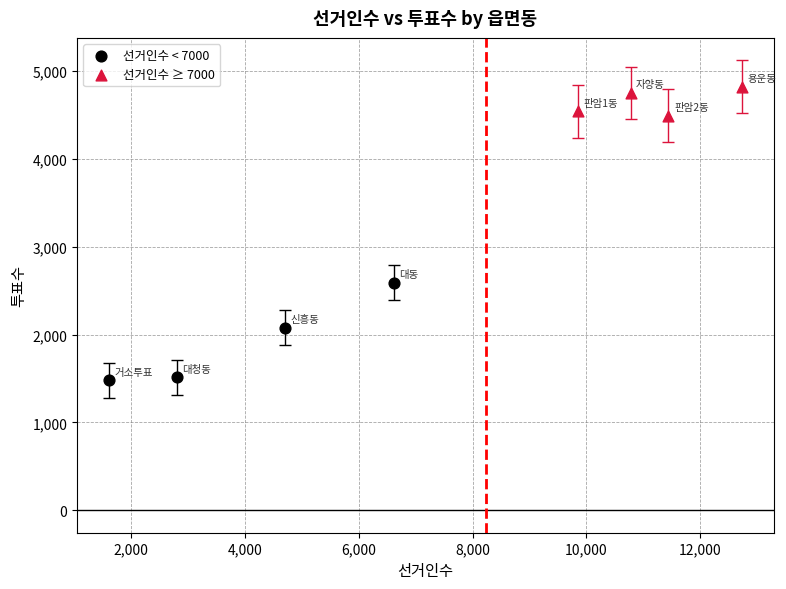

Which series has the widest spread of Y values?

선거인수 < 7000